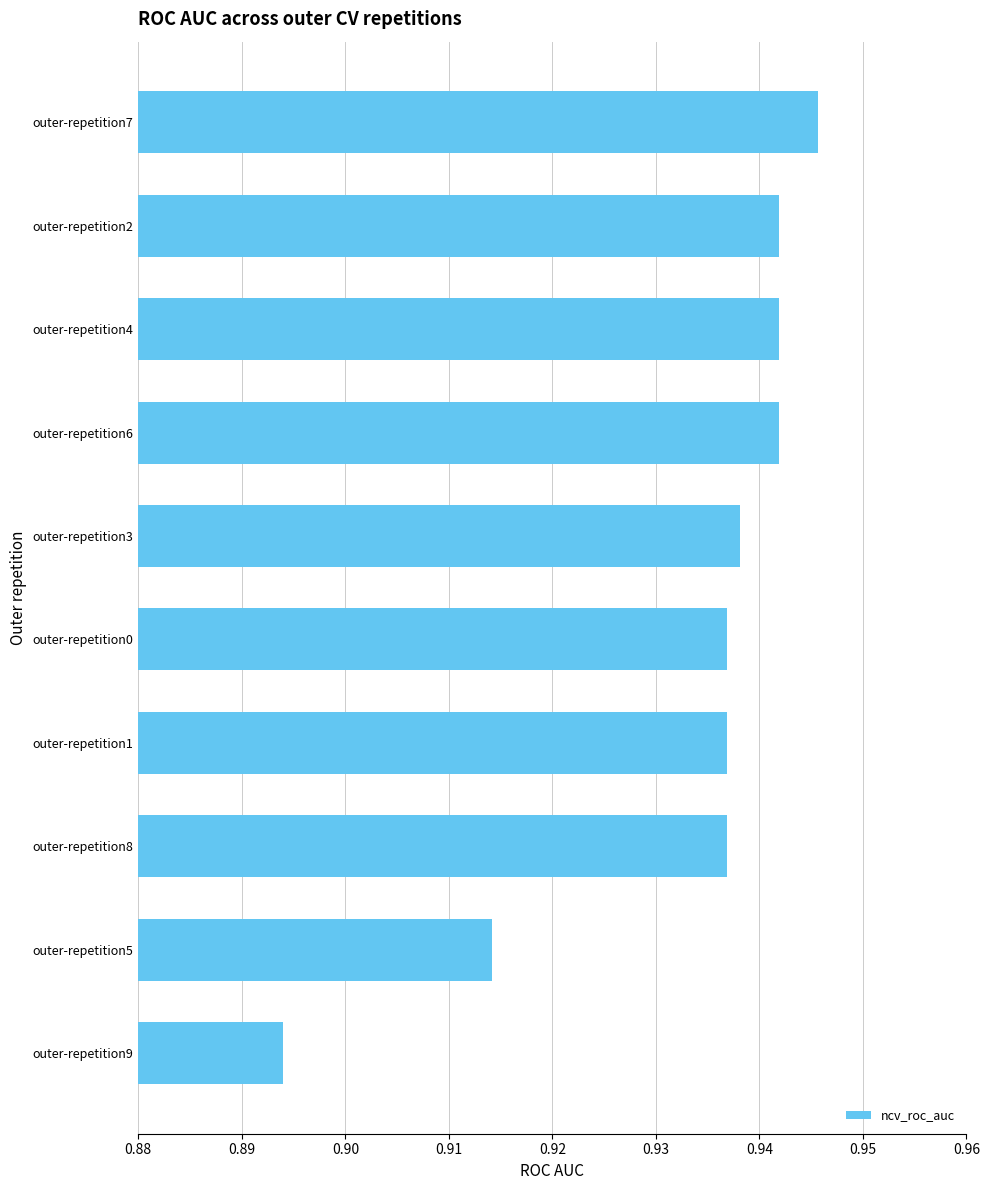

What is the sum of all values?

9.3